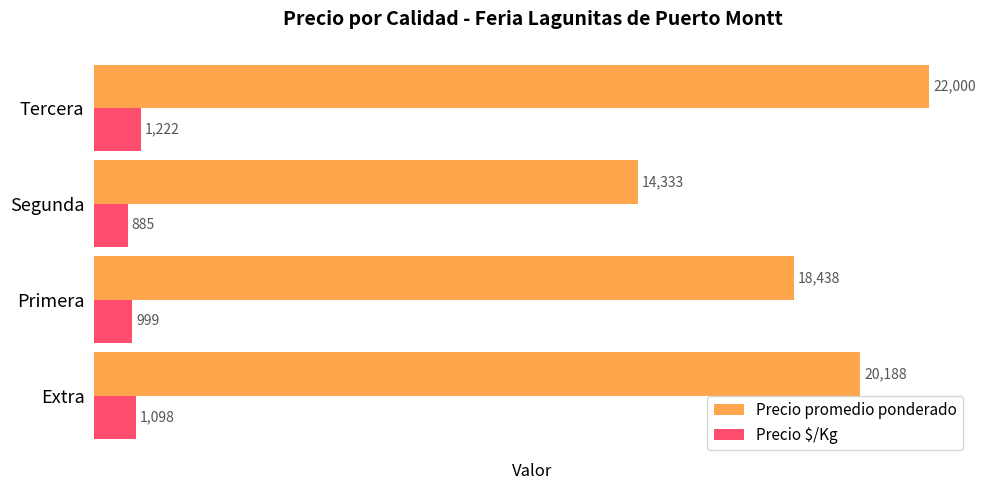

What is the difference between the highest and lowest values at Primera?

17439